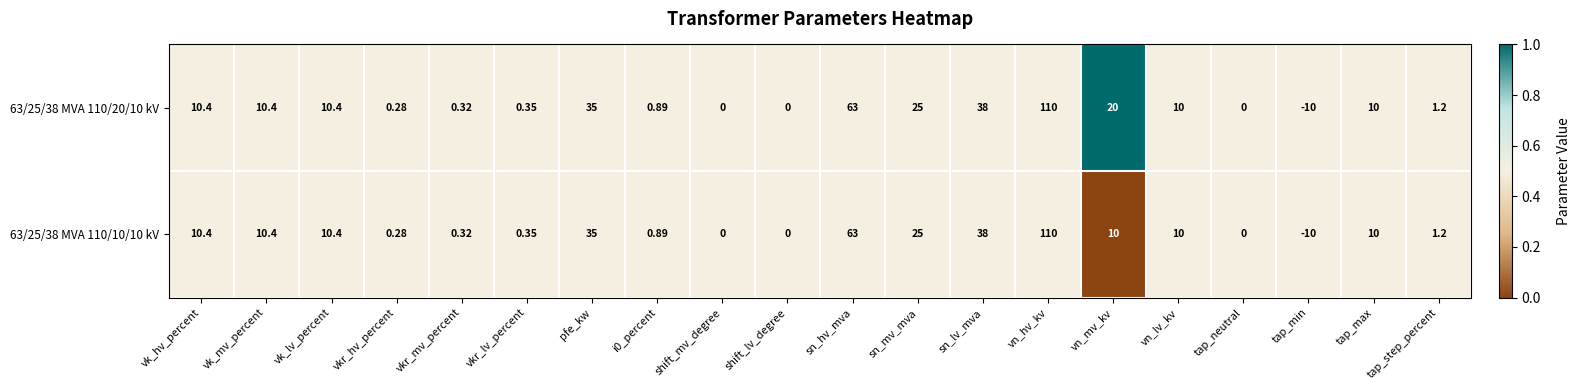

Is the value of 63/25/38 MVA 110/10/10 kV at sn_hv_mva greater than the value of 63/25/38 MVA 110/20/10 kV at tap_neutral?

Yes